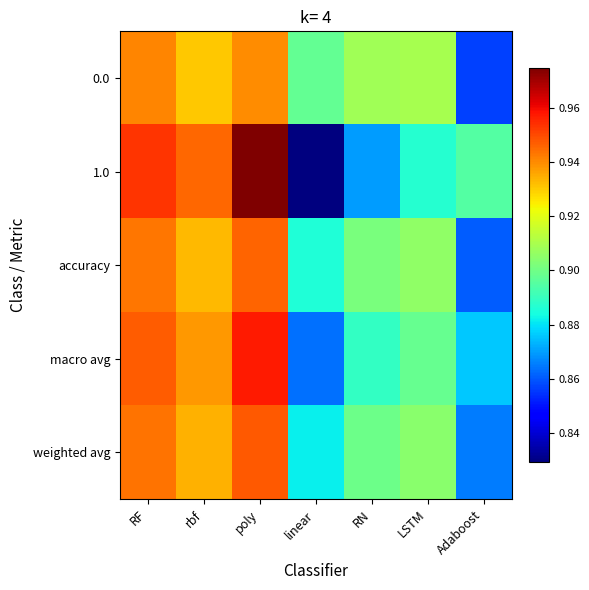

Between poly and rbf, which is larger?

poly